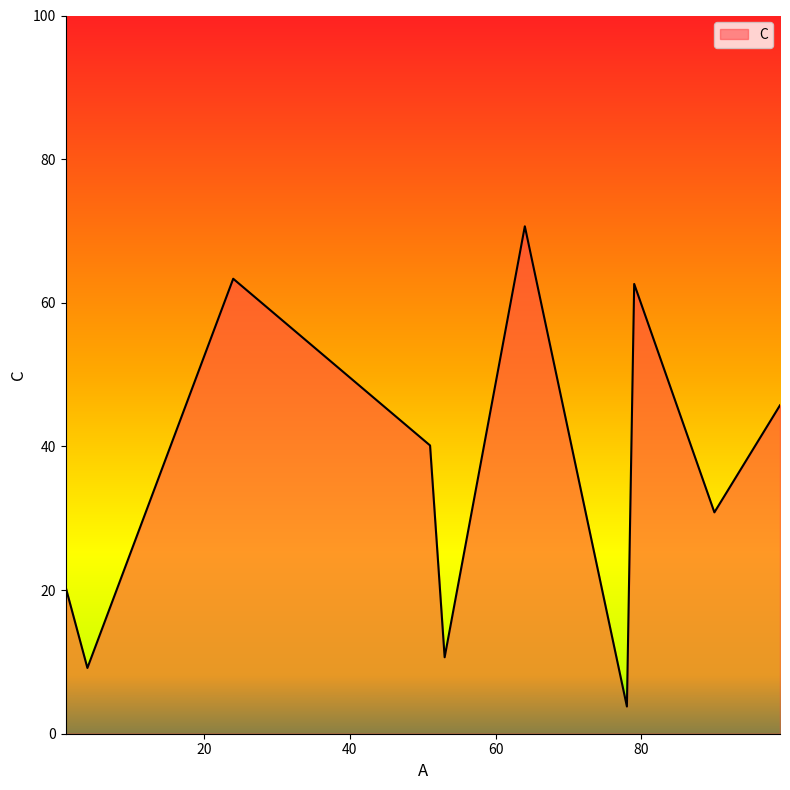

What is the maximum value shown in the chart?

70.7